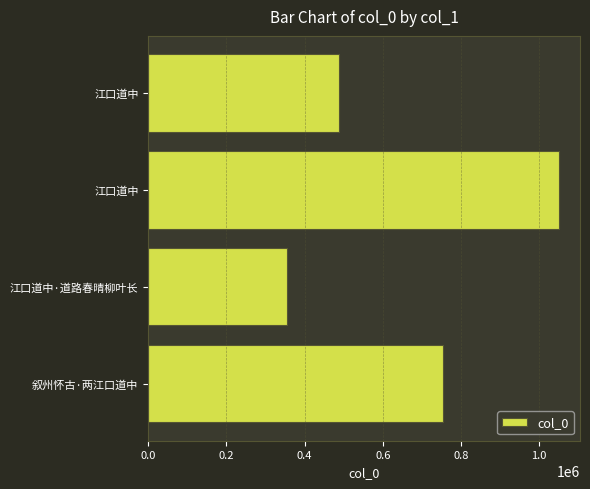

What is the maximum value shown in the chart?

1052069